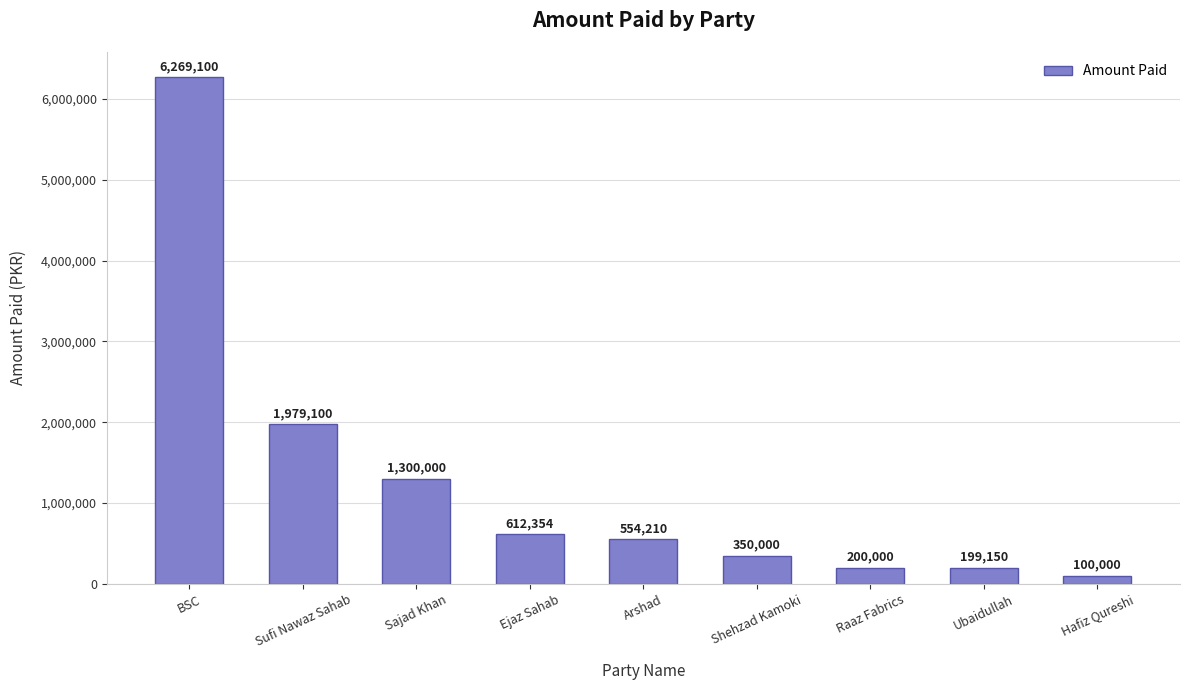

Which has a higher value, Arshad or Shehzad Kamoki?

Arshad